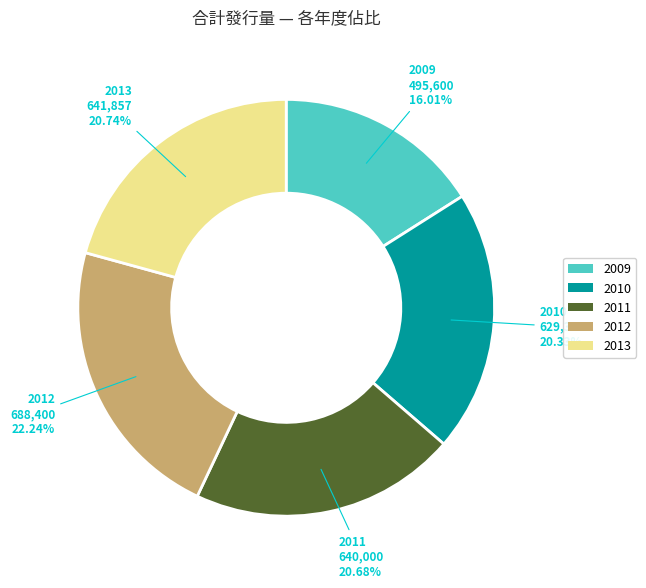

Count the number of slices in the pie.

5